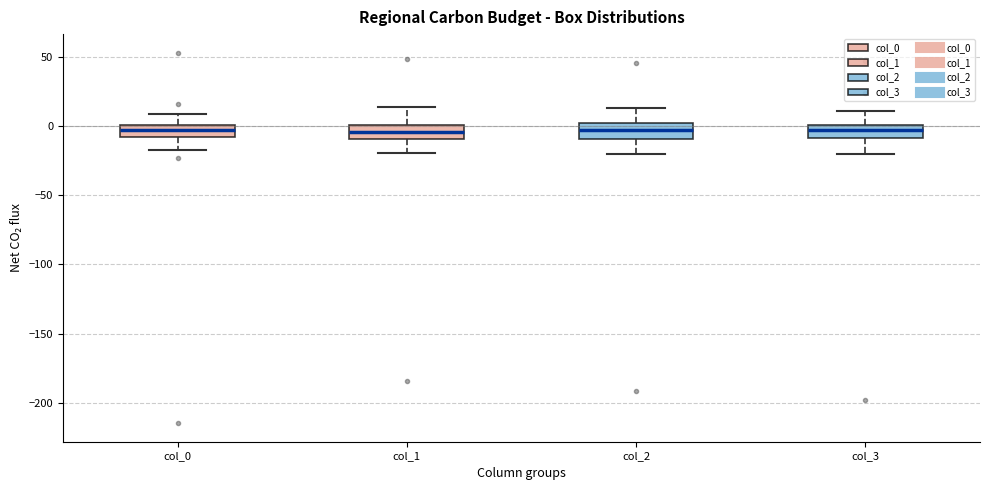

Reading left to right, read every box against the y-axis: the position of its median line, the range the box covers, and the ends of its whiskers. The values are not printed on the chart, so give them approximately, as read against the axis.

col_0: median -5, box -10 to 0, whiskers -20 to 10
col_1: median -5, box -10 to 0, whiskers -20 to 15
col_2: median -5, box -10 to 0, whiskers -20 to 15
col_3: median -5, box -10 to 0, whiskers -20 to 10